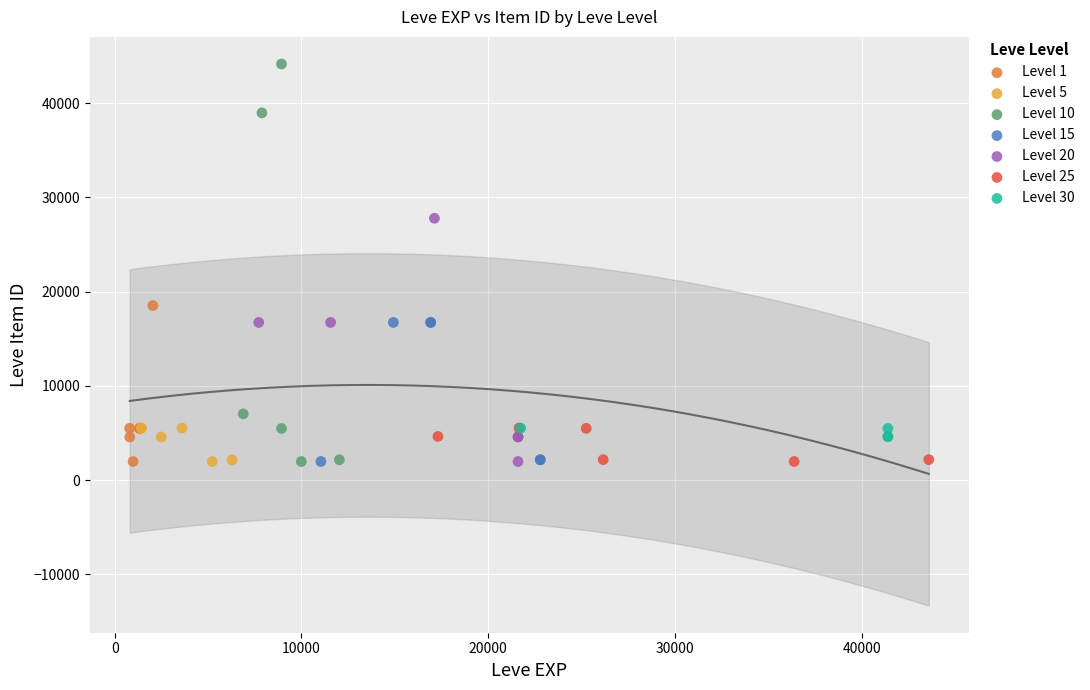

Which series contains the highest Y value?

Level 10